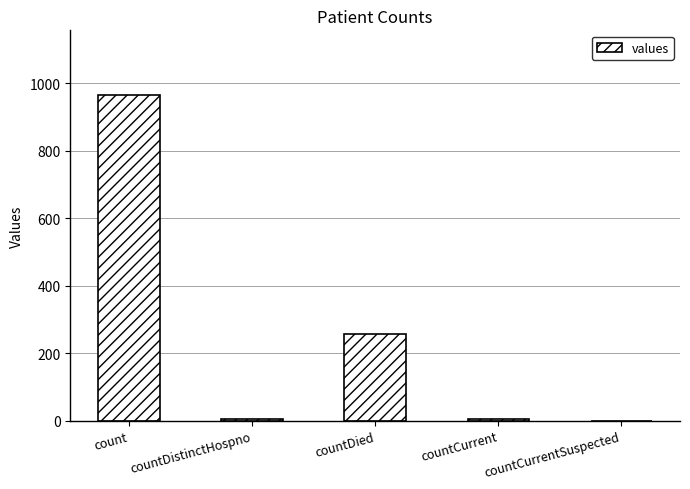

What is the sum of all values?

1232